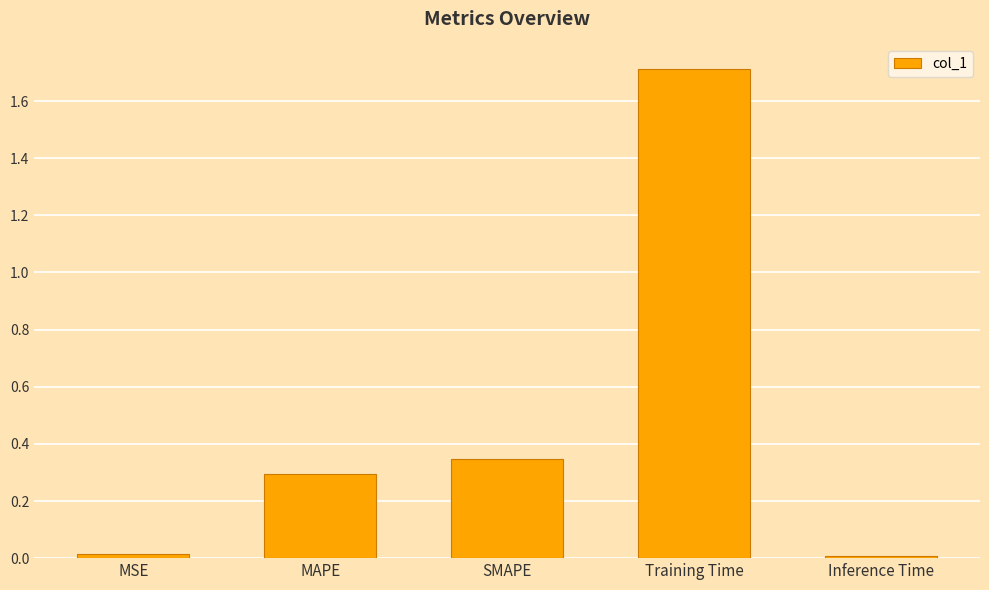

At which category does the chart reach its peak across all series?

Training Time